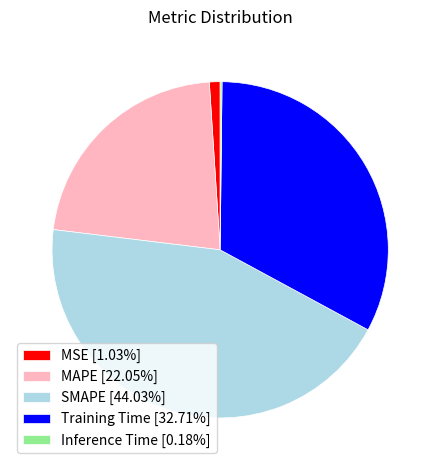

Is the sum of MAPE [22.05%] and Training Time [32.71%] greater than half?

Yes